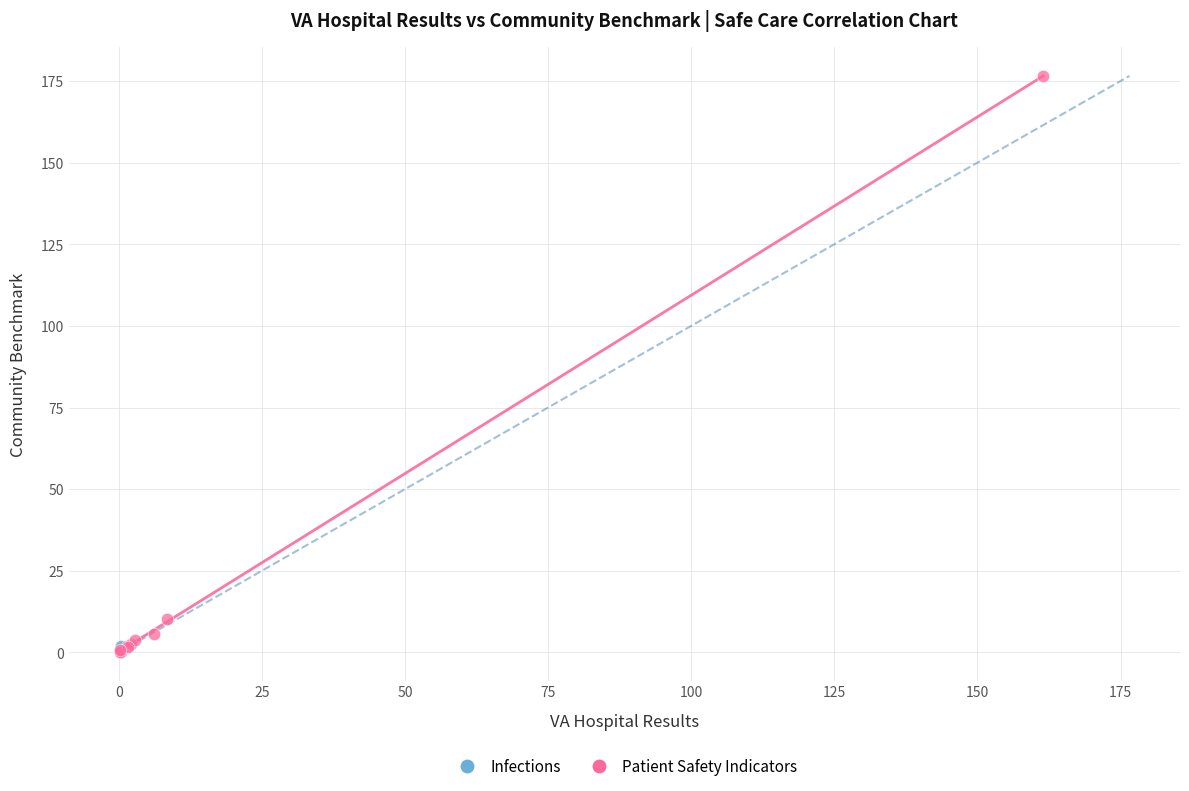

What are all the series names shown in the legend?

Infections, Patient Safety Indicators